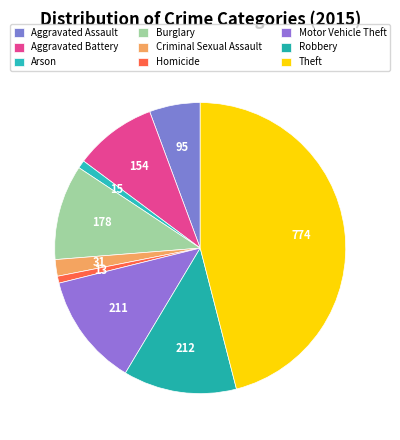

How many segments does this pie chart have?

9